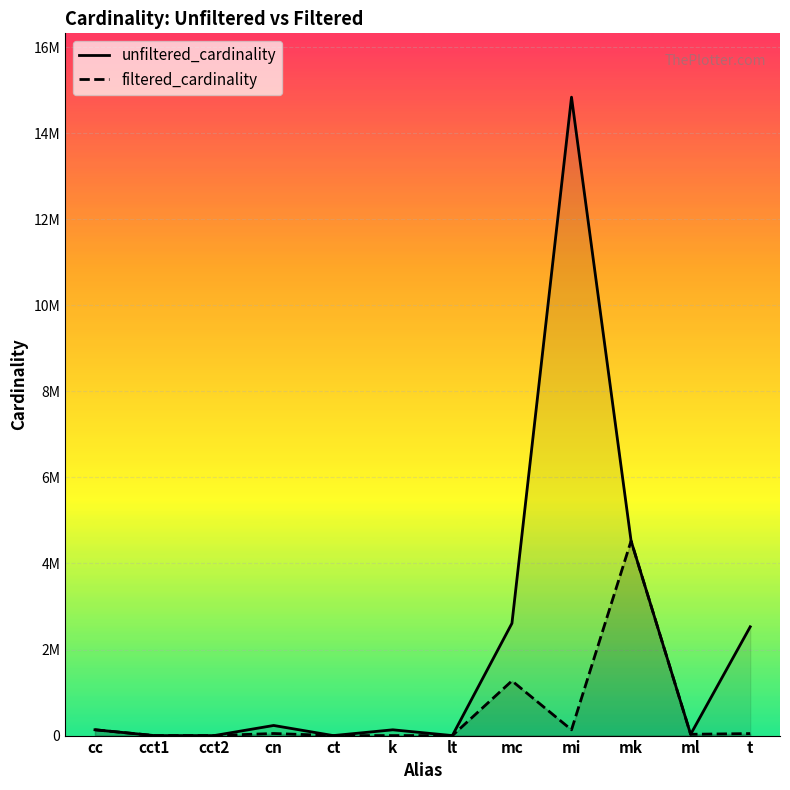

Between cct1 and lt, which series saw the biggest shift?

unfiltered_cardinality